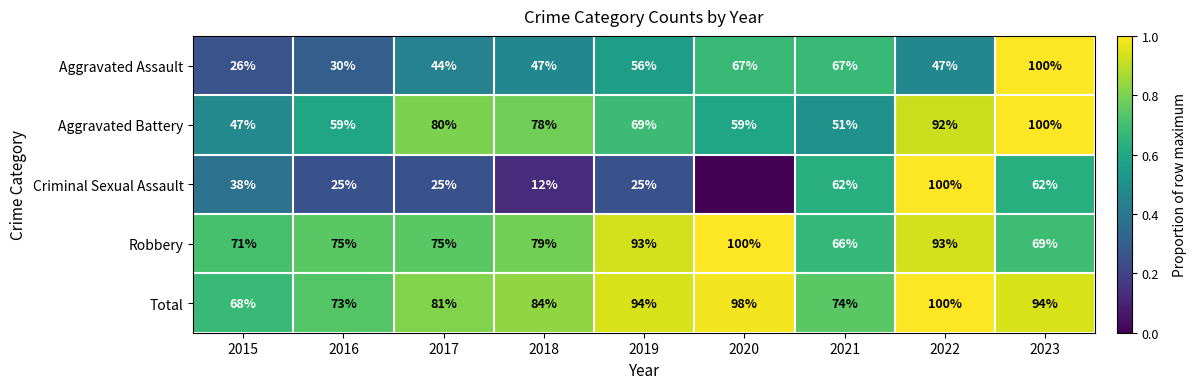

True or false: Aggravated Battery has a value of 47 at 2015.

True